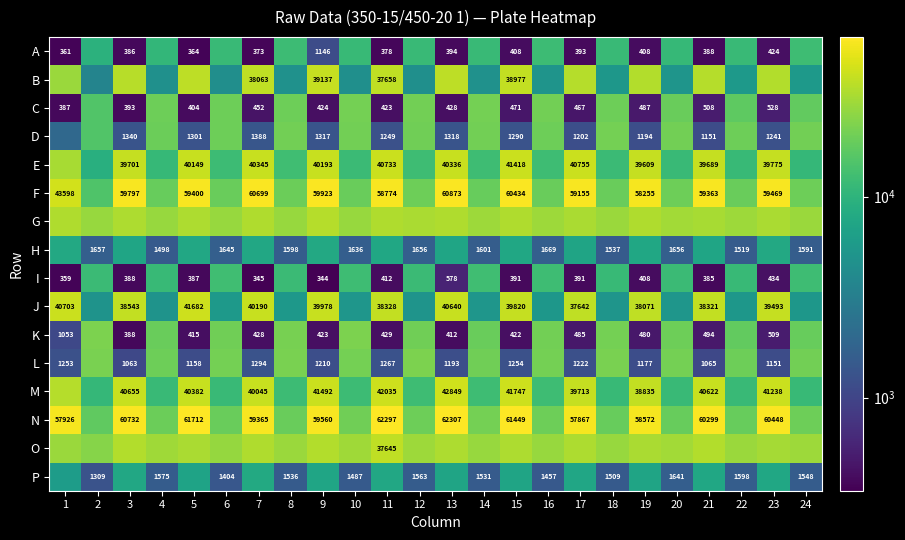

The value of A at 21 is 263. True or false?

False